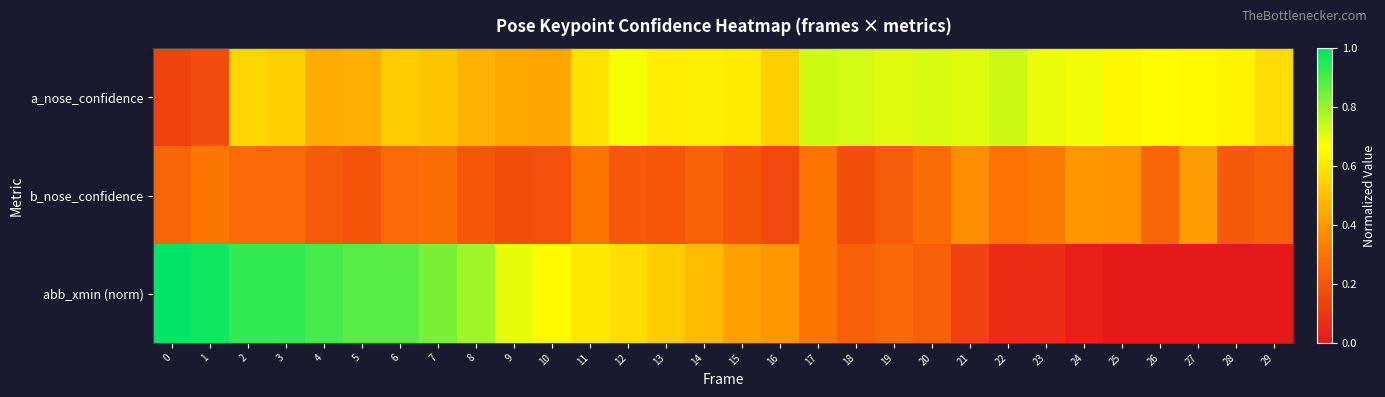

Reading left to right, what are all the values shown in this chart?

a_nose_confidence: 0=0.1	1=0.2	2=0.6	3=0.5	4=0.4	5=0.5	6=0.5	7=0.5	8=0.5	9=0.4	10=0.4	11=0.6	12=0.7	13=0.6	14=0.6	15=0.6	16=0.5	17=0.7	18=0.7	19=0.7	20=0.7	21=0.7	22=0.7	23=0.7	24=0.7	25=0.6	26=0.7	27=0.6	28=0.6	29=0.6
b_nose_confidence: 0=0.2	1=0.3	2=0.3	3=0.3	4=0.2	5=0.2	6=0.3	7=0.3	8=0.2	9=0.2	10=0.2	11=0.3	12=0.2	13=0.2	14=0.2	15=0.2	16=0.2	17=0.3	18=0.2	19=0.2	20=0.3	21=0.4	22=0.3	23=0.3	24=0.4	25=0.4	26=0.2	27=0.4	28=0.2	29=0.2
abb_xmin (norm): 0=1.0	1=1.0	2=0.9	3=0.9	4=0.9	5=0.9	6=0.9	7=0.8	8=0.8	9=0.7	10=0.7	11=0.6	12=0.6	13=0.5	14=0.5	15=0.4	16=0.4	17=0.3	18=0.2	19=0.3	20=0.2	21=0.1	22=0.1	23=0.1	24=0.0	25=0.0	26=0.0	27=0.0	28=0.0	29=0.0